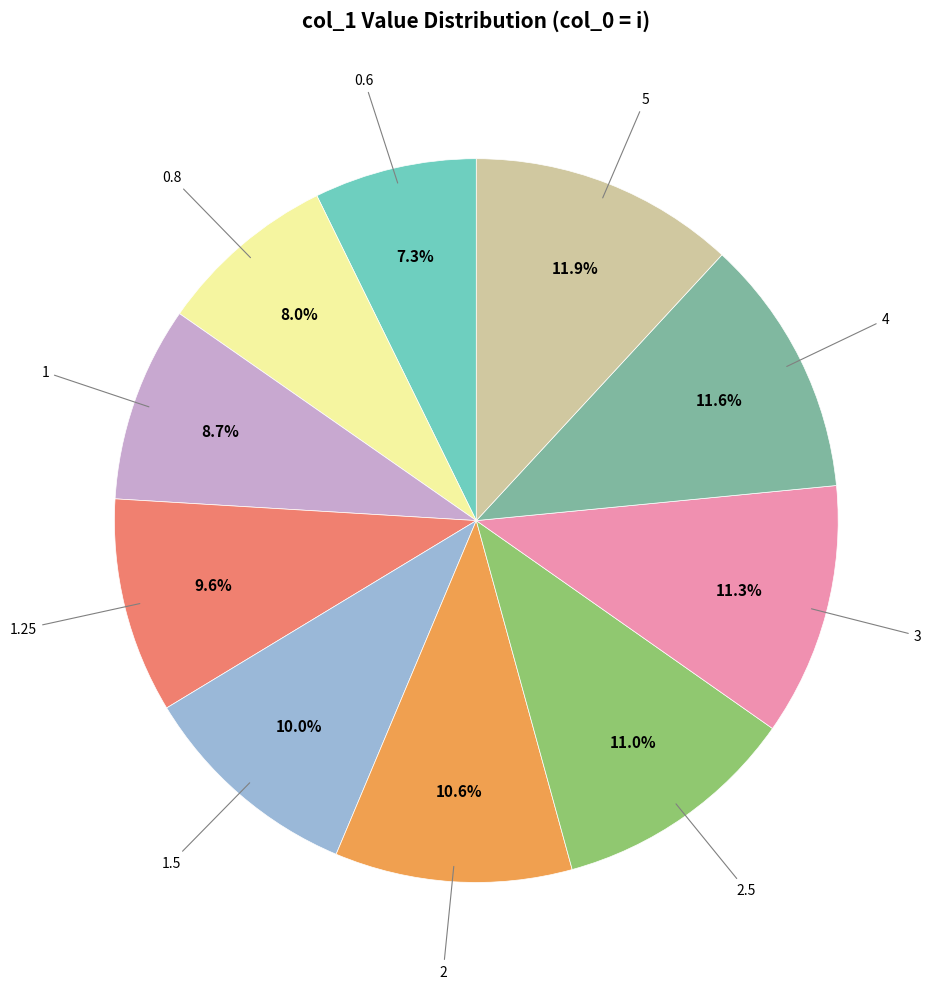

To the nearest percent, what is the difference between the largest and smallest slice percentages?

5%